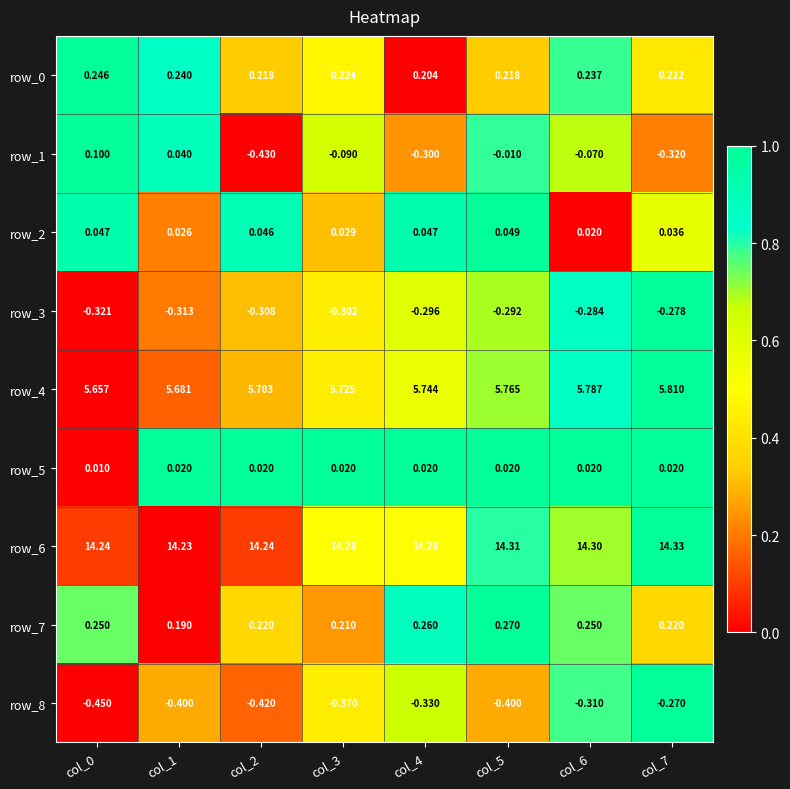

At which category is the sum across all series the highest?

col_6